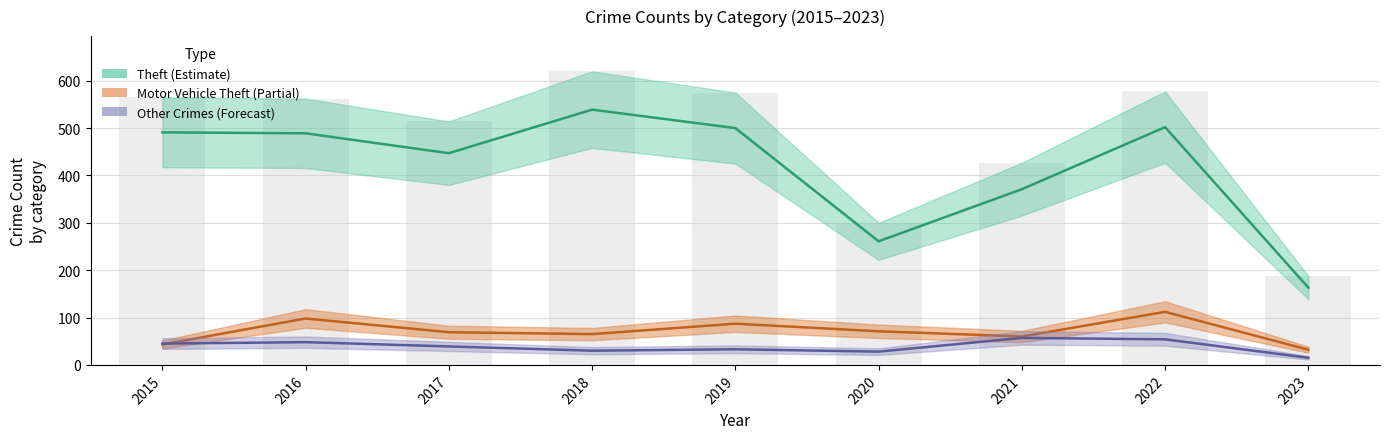

At which category is the sum across all series the highest?

2022